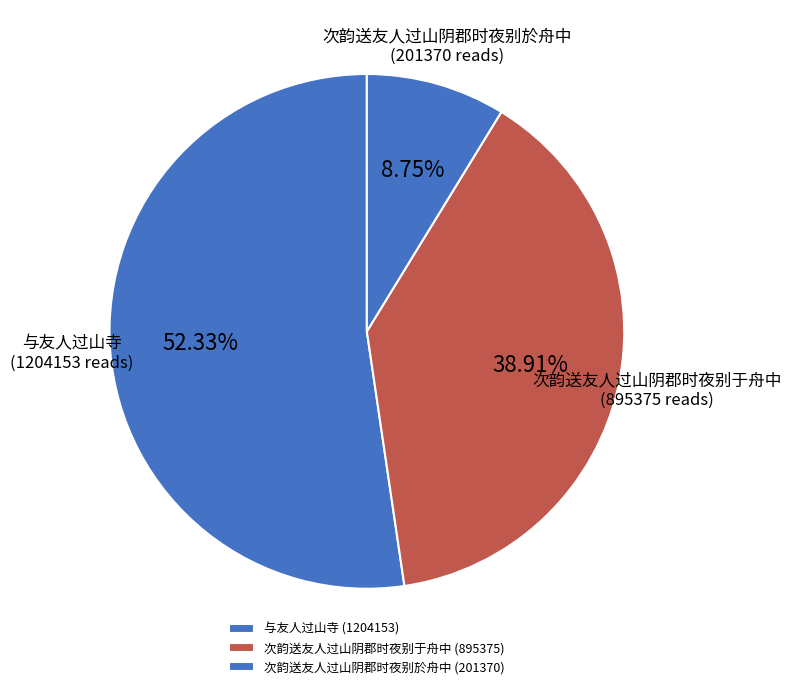

Combined, do 与友人过山寺 and 次韵送友人过山阴郡时夜别於舟中 account for over 50%?

Yes